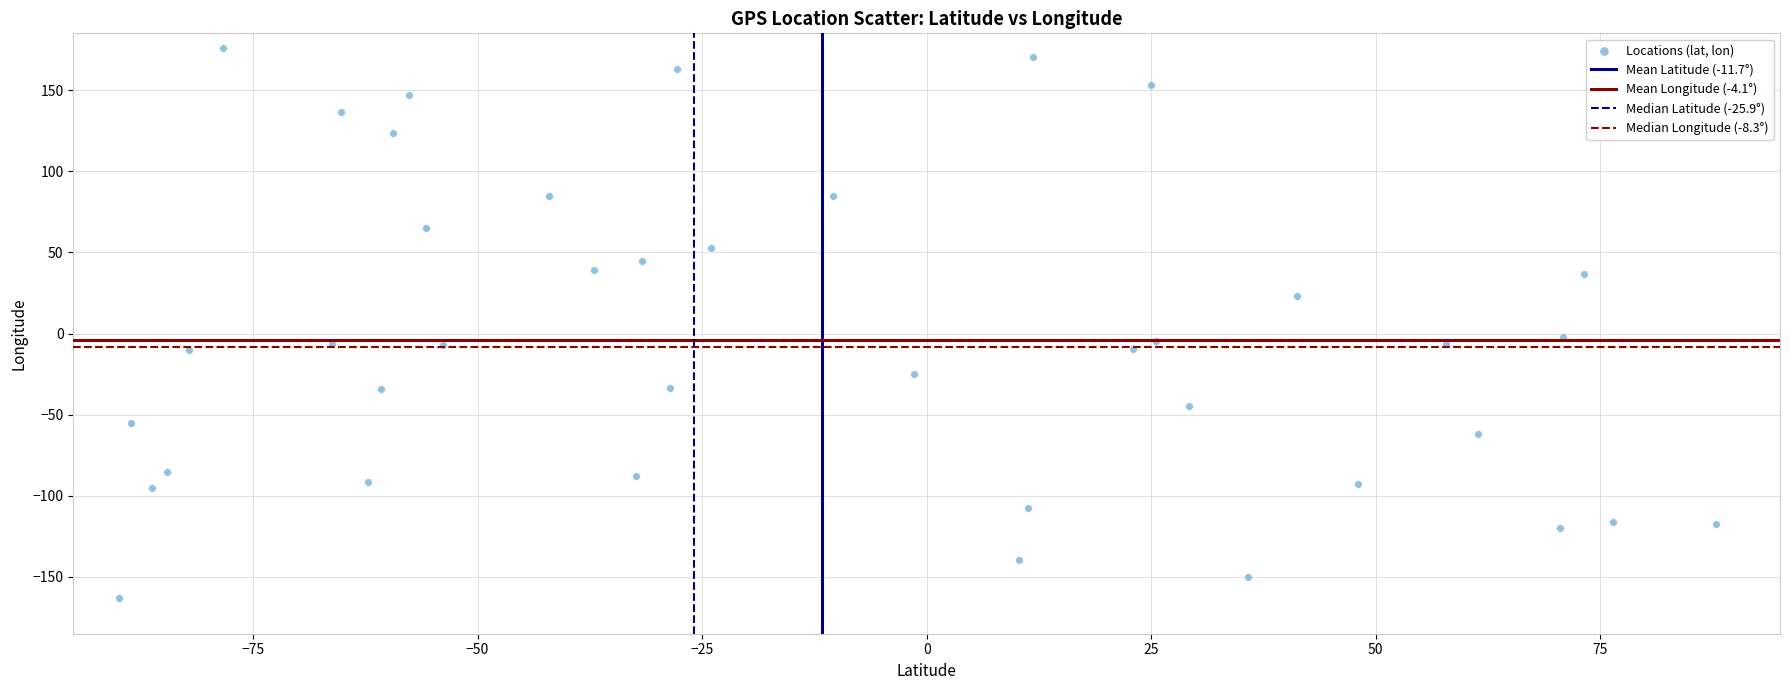

What is the range of Y values (max minus min)?

339.3